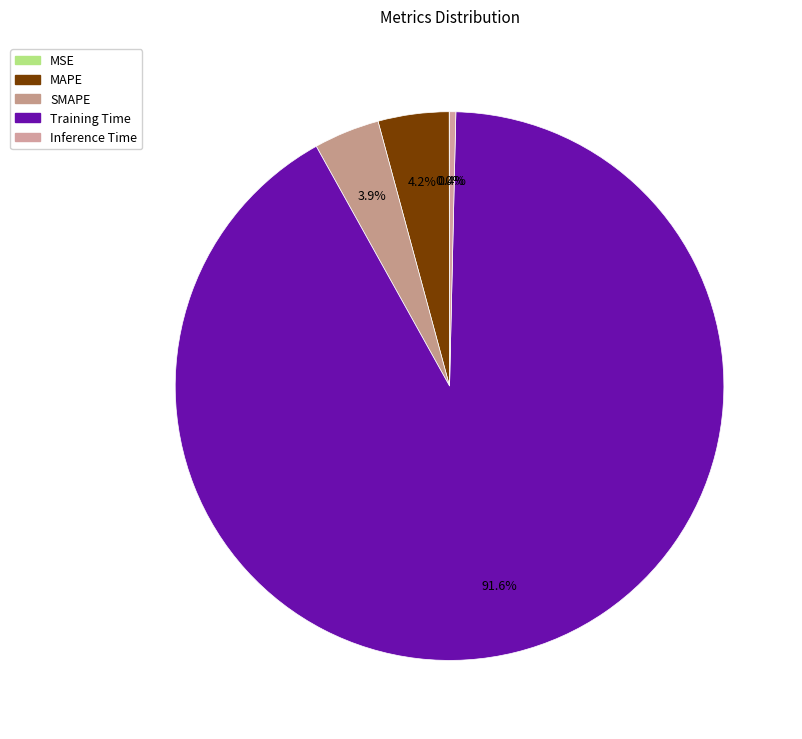

To the nearest percent, what is the average slice percentage?

20%